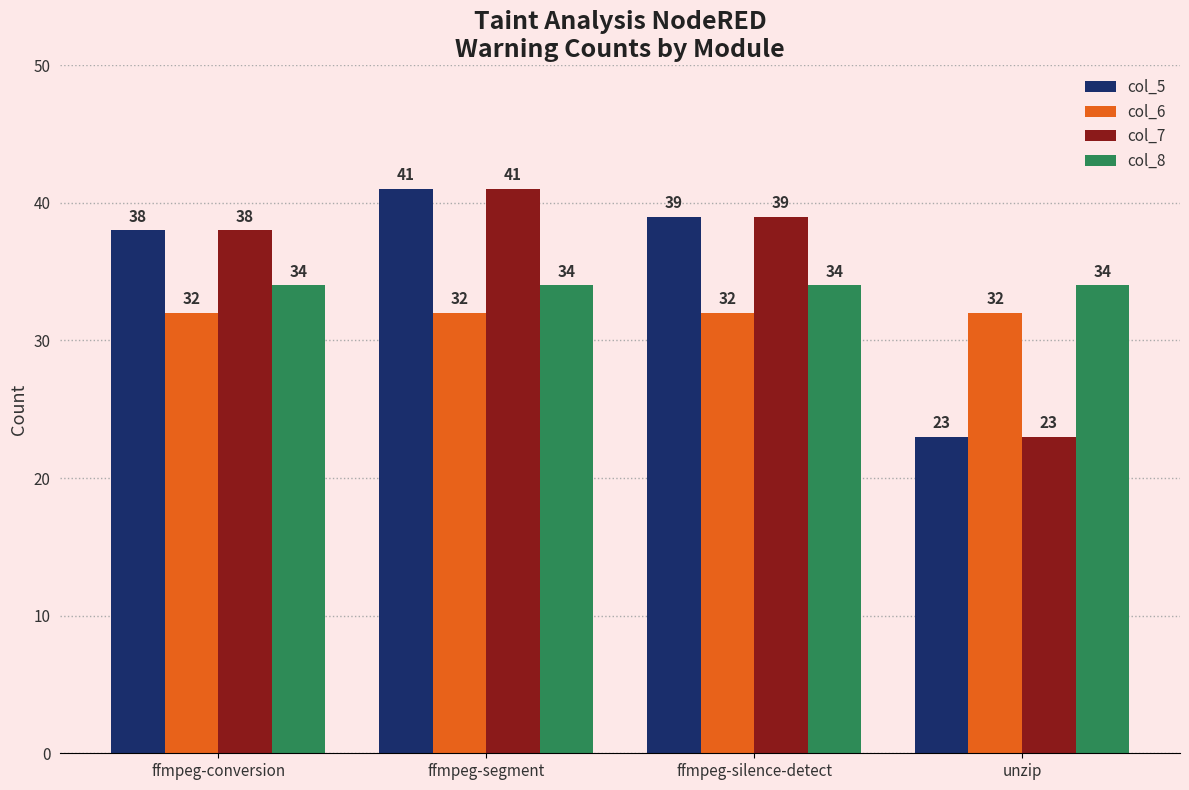

What is the total value across all series at ffmpeg-segment?

148